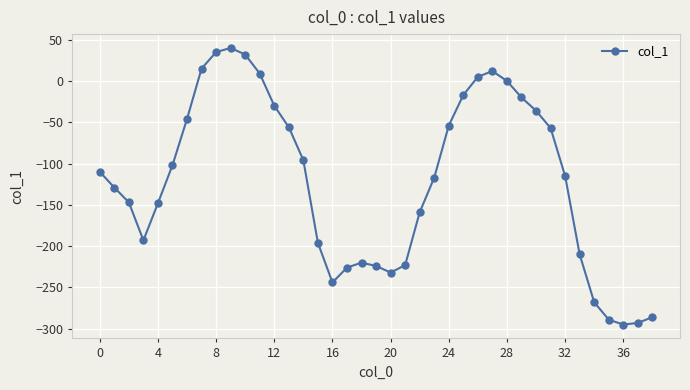

What is the value of the 36th point from the left?

-289